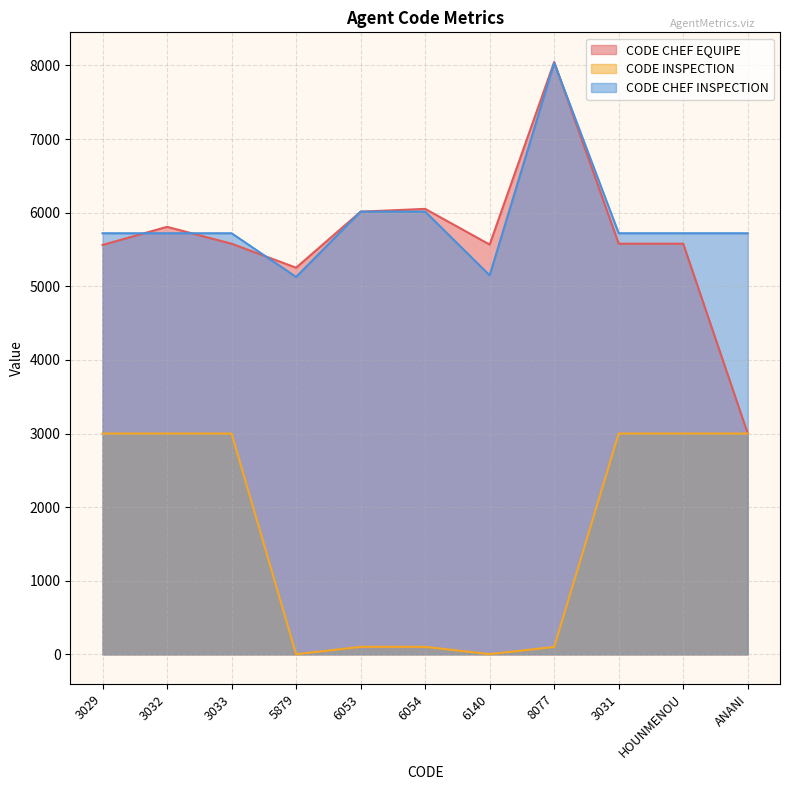

How many CODE CHEF INSPECTION values are between 5721 and 6015?

8